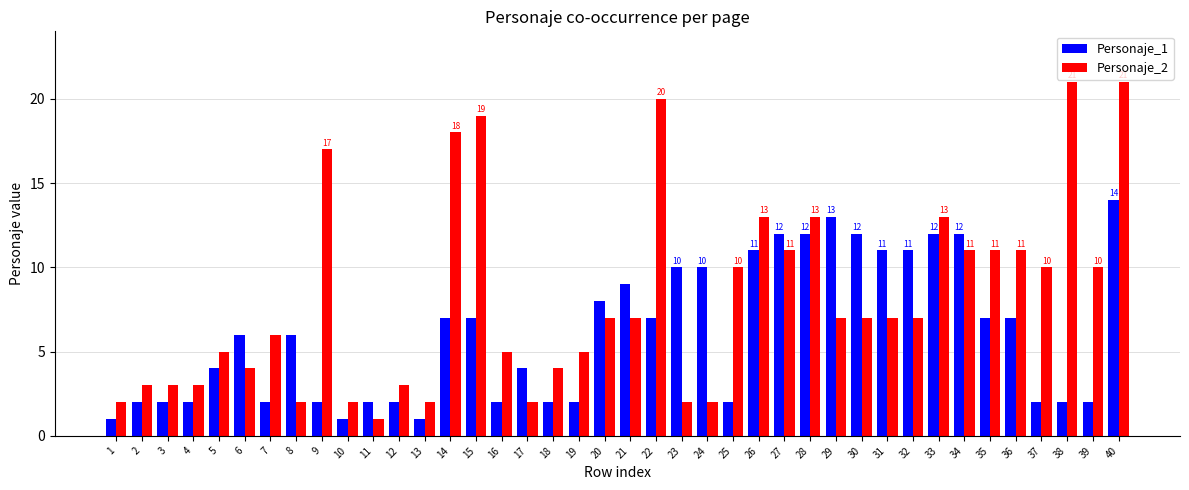

What is the value of the Personaje_2 bar at the 30th from the left?

7